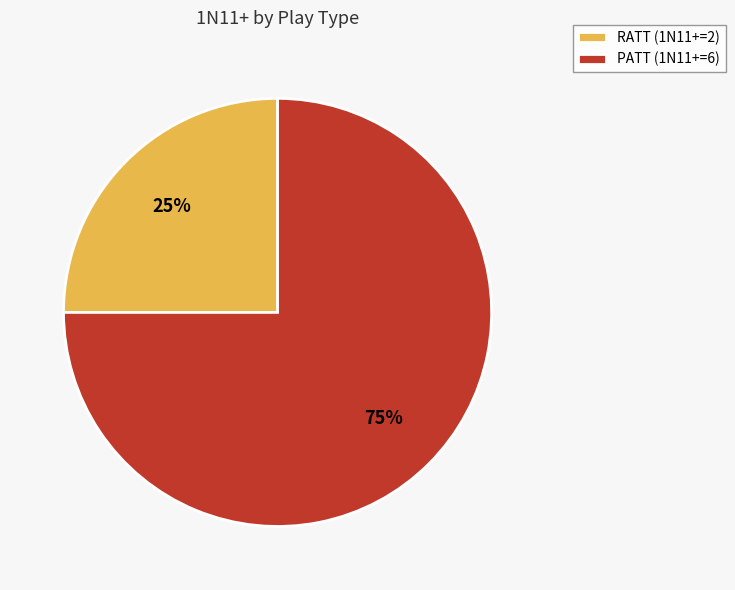

How many segments does this pie chart have?

2